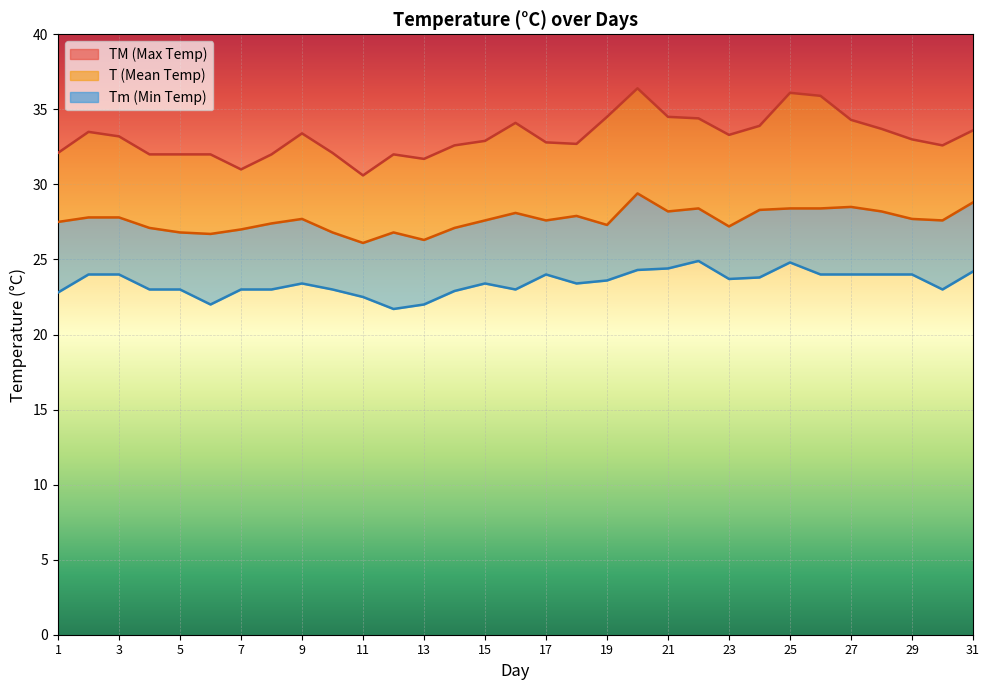

How many values in the Tm series are below 23?

6